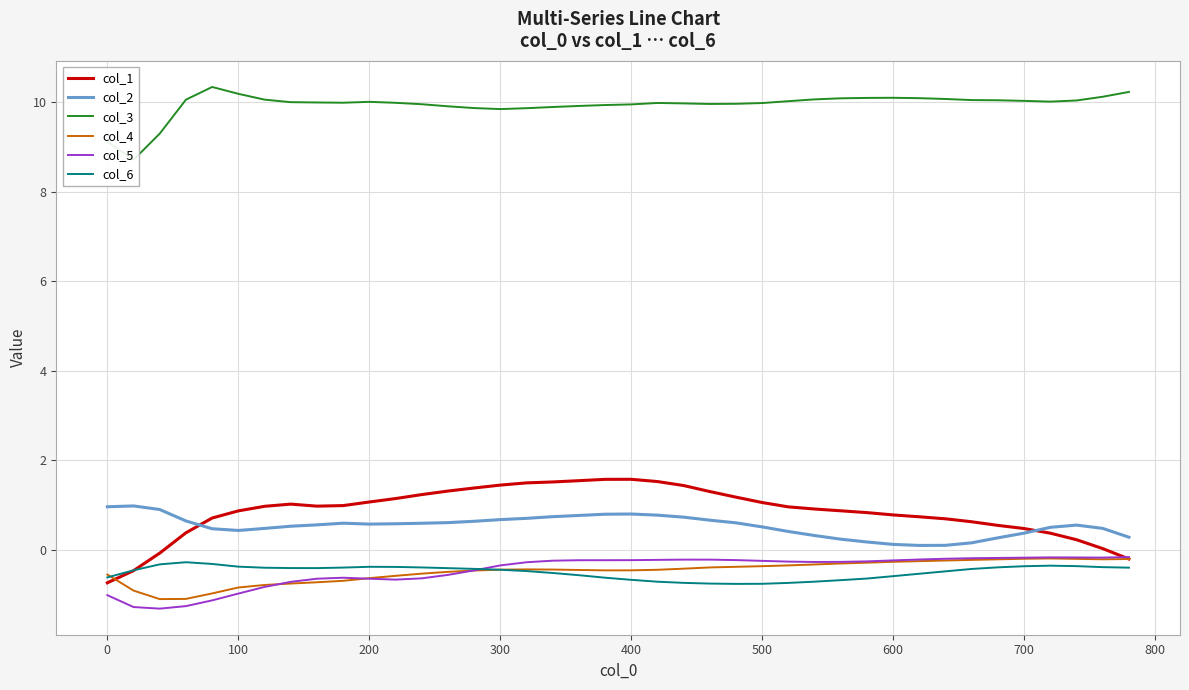

Is it true that col_1 equals 0.6 at 200?

False